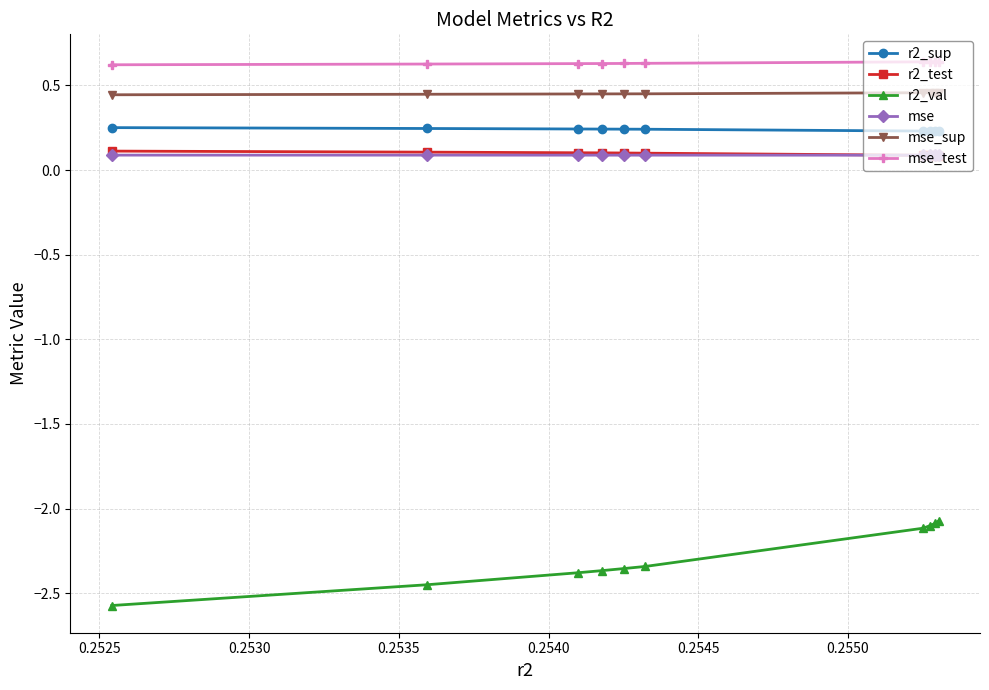

How many mse_test values are between 0 and 1?

10